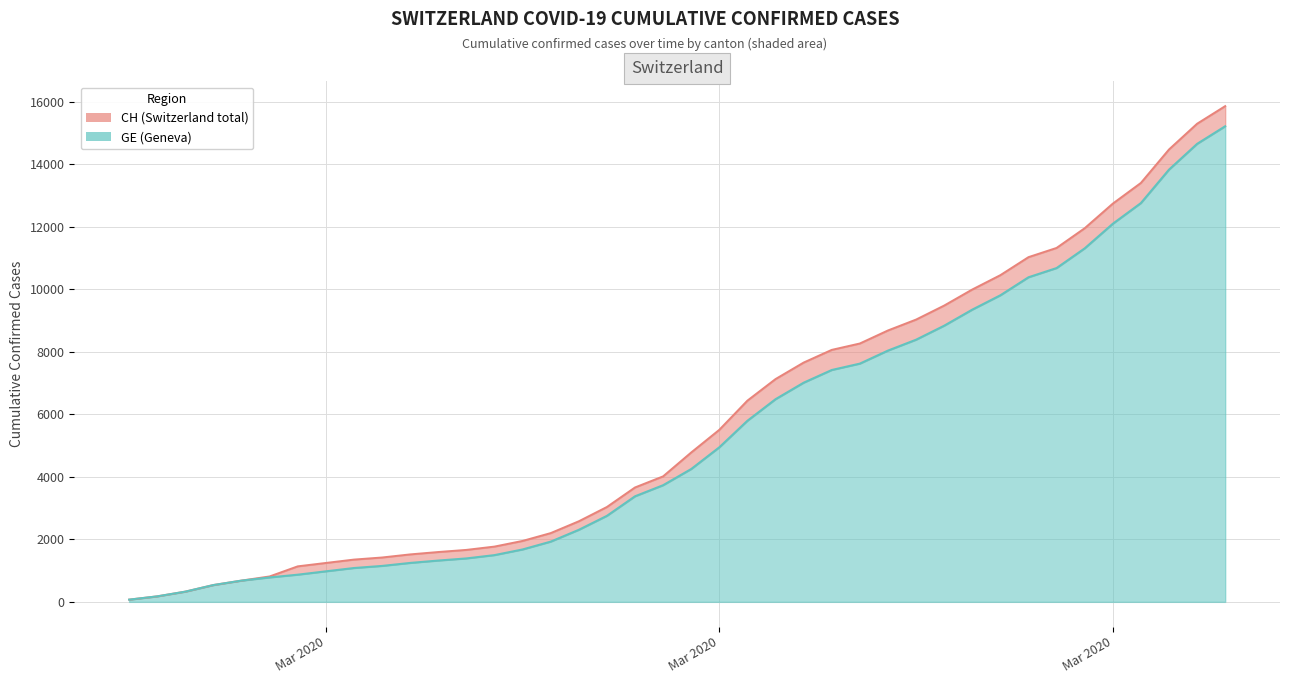

Read the CH value at 2020-03-22.

8264